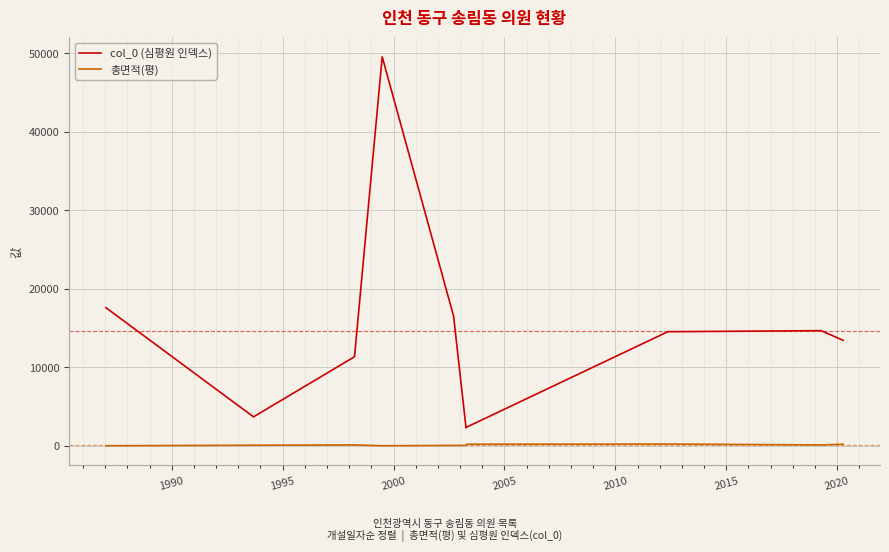

List the series in order of their peak value, lowest first.

총면적(평), col_0 (심평원 인덱스)